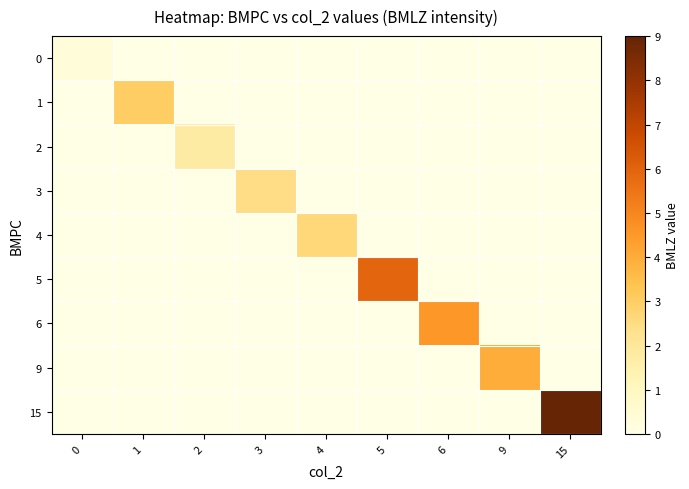

Reading left to right, transcribe all the data shown in this chart.

0: 0=0.3	1=0.0	2=0.0	3=0.0	4=0.0	5=0.0	6=0.0	9=0.0	15=0.0
1: 0=0.0	1=3.0	2=0.0	3=0.0	4=0.0	5=0.0	6=0.0	9=0.0	15=0.0
2: 0=0.0	1=0.0	2=1.8	3=0.0	4=0.0	5=0.0	6=0.0	9=0.0	15=0.0
3: 0=0.0	1=0.0	2=0.0	3=2.5	4=0.0	5=0.0	6=0.0	9=0.0	15=0.0
4: 0=0.0	1=0.0	2=0.0	3=0.0	4=2.7	5=0.0	6=0.0	9=0.0	15=0.0
5: 0=0.0	1=0.0	2=0.0	3=0.0	4=0.0	5=5.9	6=0.0	9=0.0	15=0.0
6: 0=0.0	1=0.0	2=0.0	3=0.0	4=0.0	5=0.0	6=4.5	9=0.0	15=0.0
9: 0=0.0	1=0.0	2=0.0	3=0.0	4=0.0	5=0.0	6=0.0	9=4.0	15=0.0
15: 0=0.0	1=0.0	2=0.0	3=0.0	4=0.0	5=0.0	6=0.0	9=0.0	15=9.0